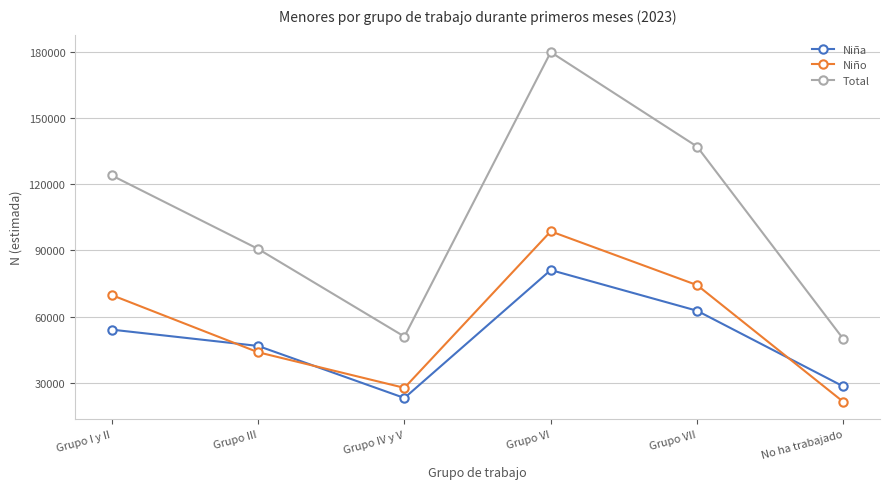

What are all the series names shown in the legend?

Niña, Niño, Total